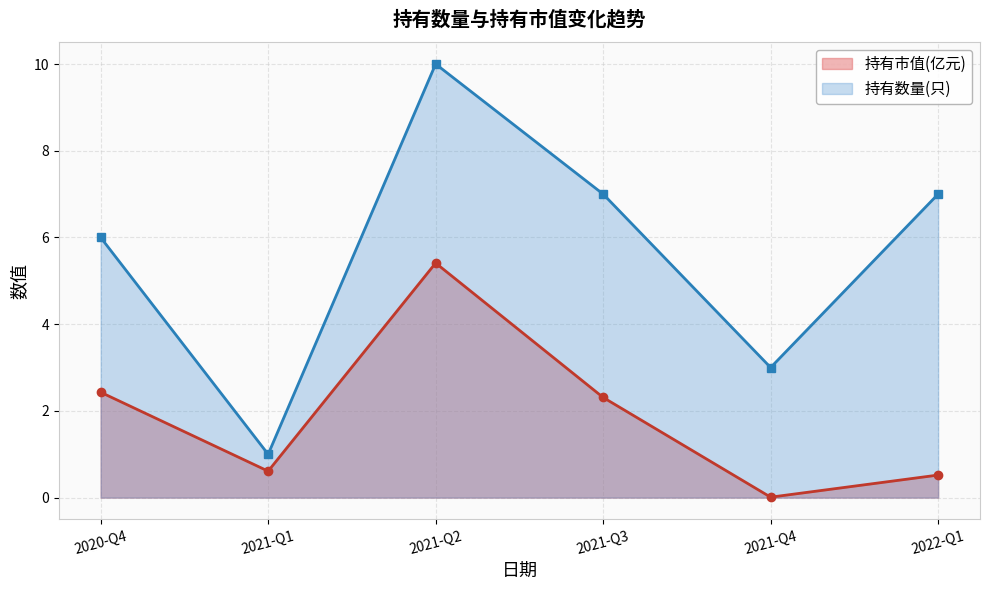

What are all the series names shown in the legend?

持有市值(亿元), 持有数量(只)